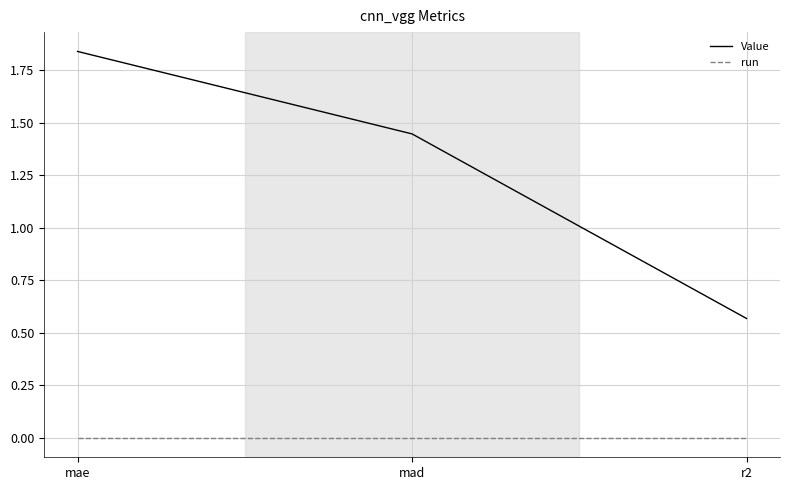

True or false: run has a value of 0.0 at mae.

True